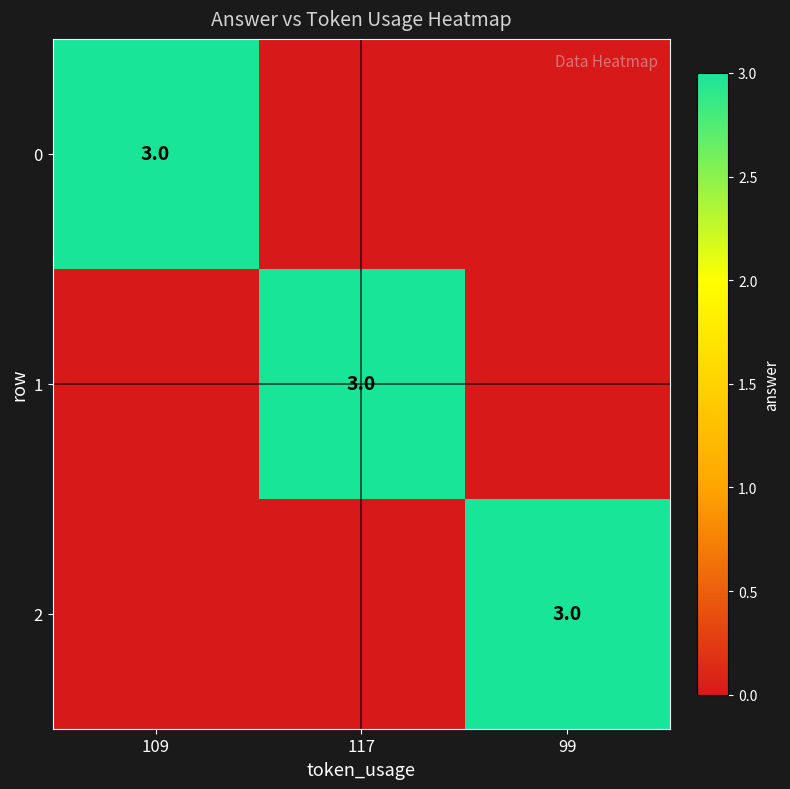

The value of 1 at 117 is 4. True or false?

False